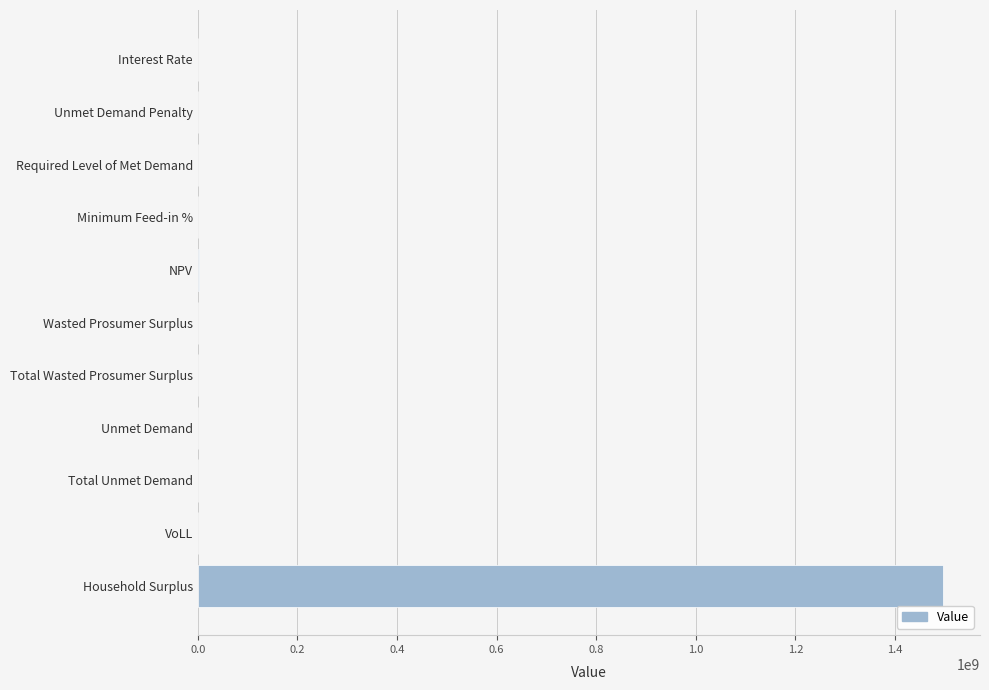

What is the maximum value shown in the chart?

1495700606.2